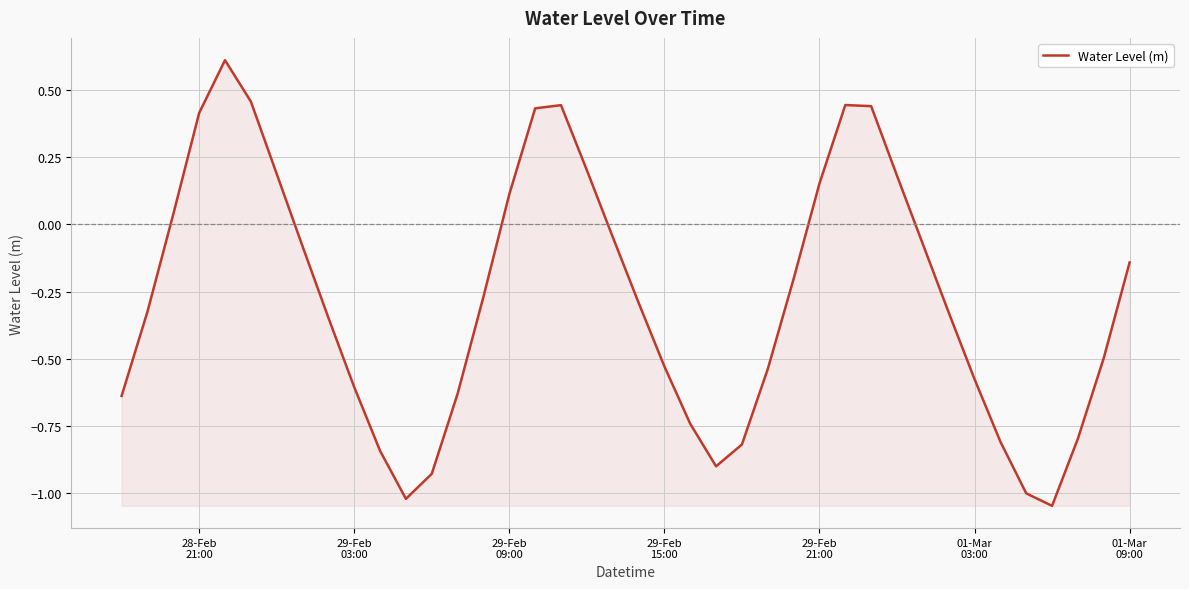

How many values are below 0?

27